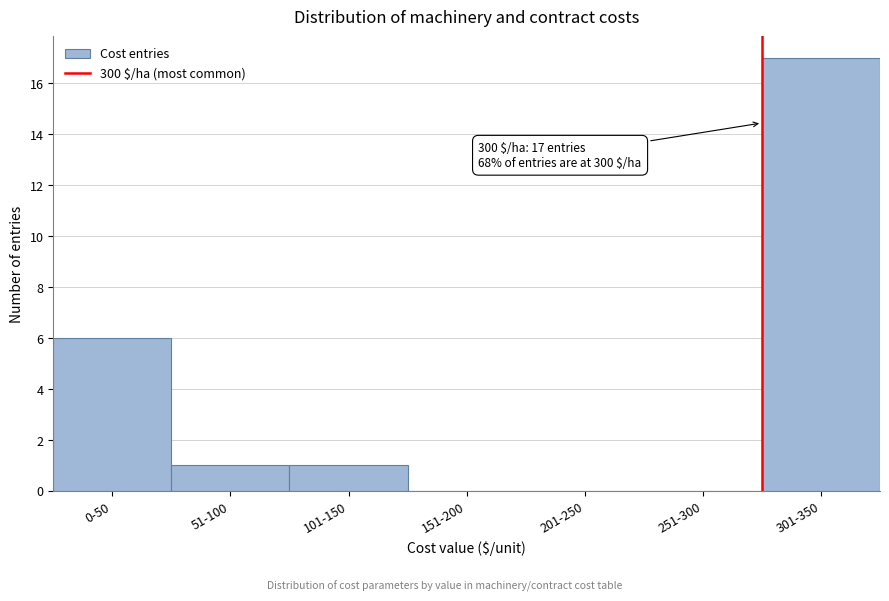

Reading right to left, what are all the values shown in this chart?

301-350=17	251-300=0	201-250=0	151-200=0	101-150=1	51-100=1	0-50=6